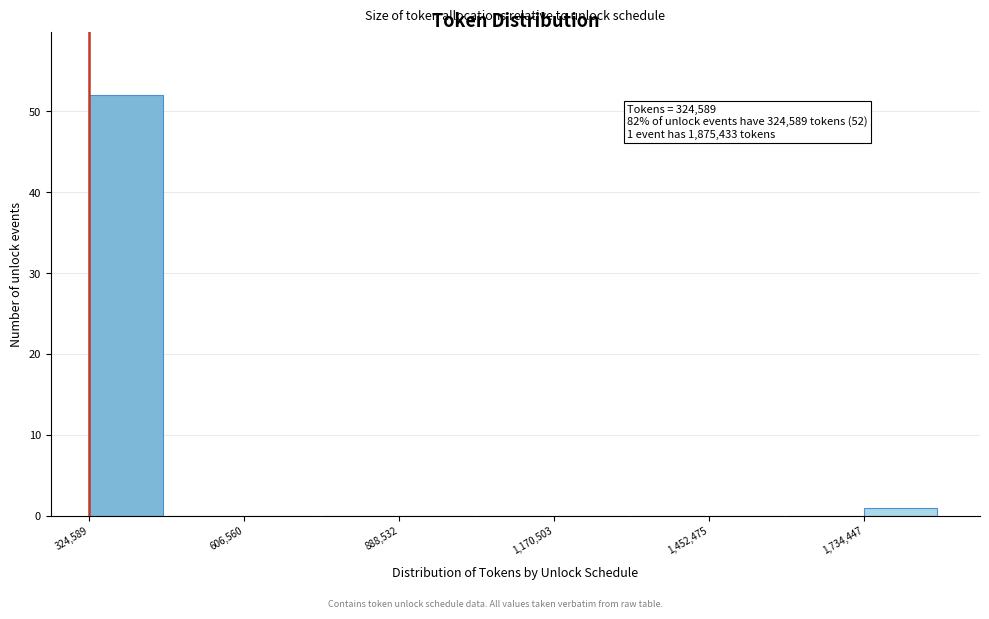

Read against the x-axis, roughly where is the centre of the tallest bar?

400000